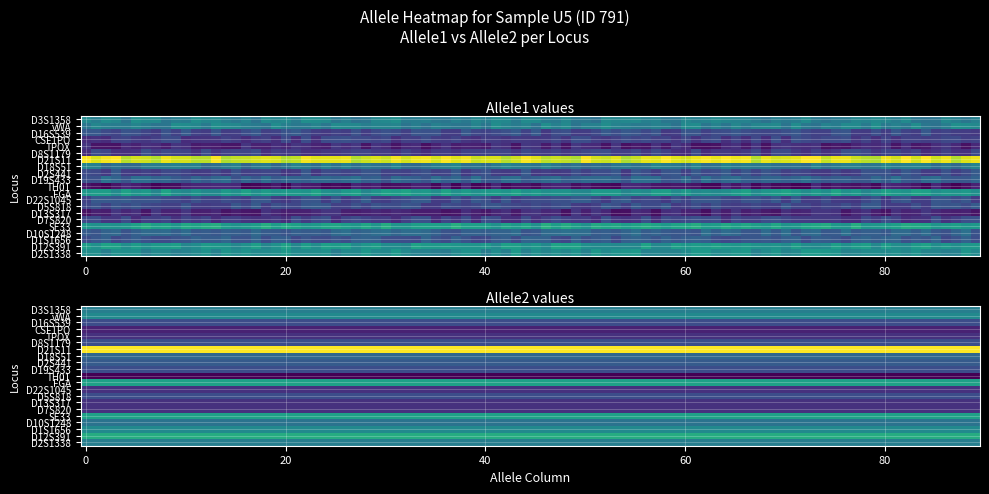

True or false: D8S1179 has a value of 7 at Allele1.

False